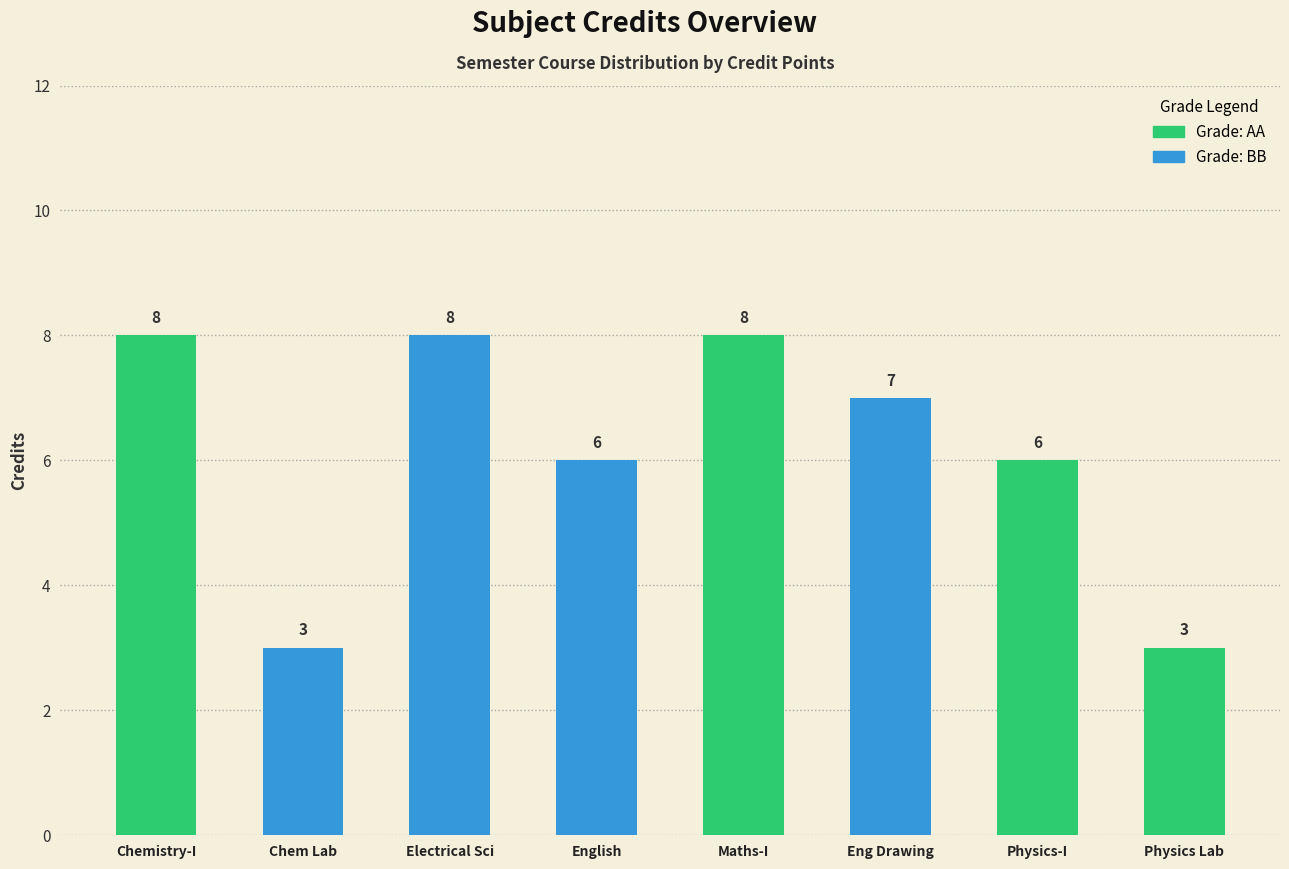

Reading right to left, what are all the values shown in this chart?

3	6	7	8	6	8	3	8